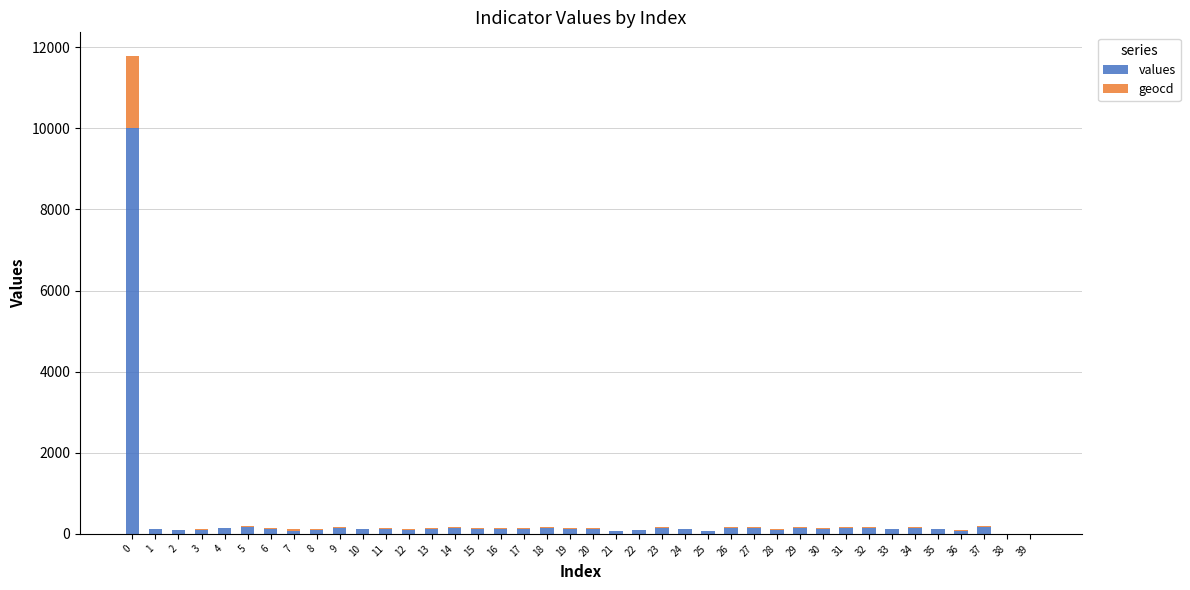

What are all the series names shown in the legend?

values, geocd